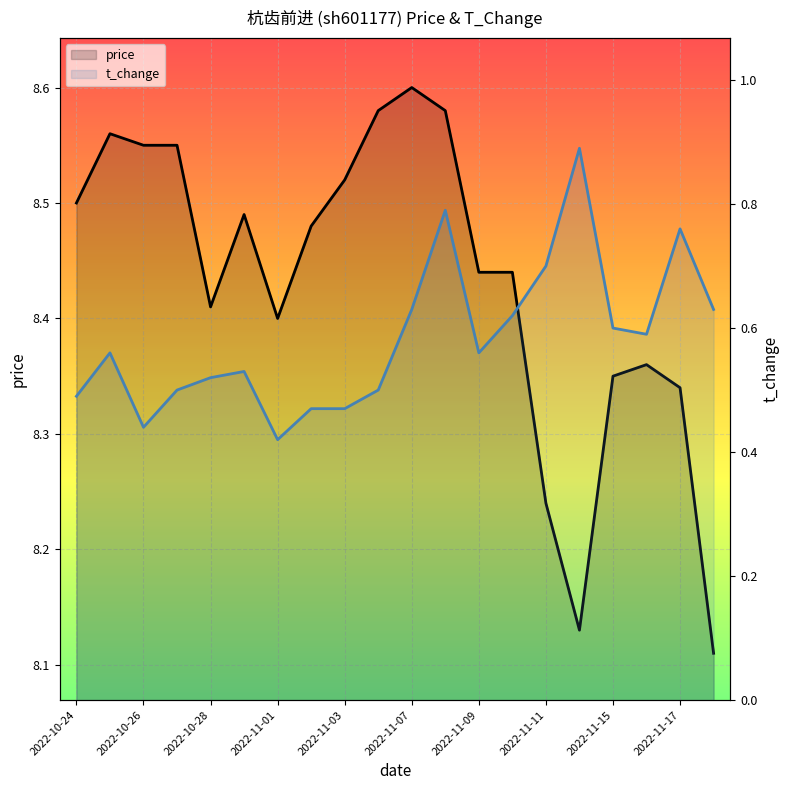

What are all the series names shown in the legend?

price, t_change